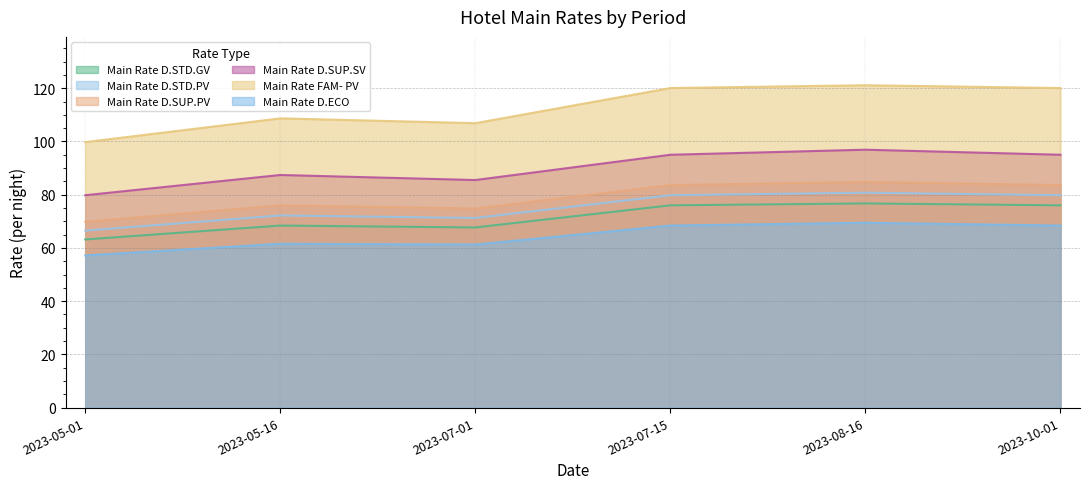

List the labels in order of Main Rate D.STD.GV value, smallest first.

2023-05-01, 2023-07-01, 2023-05-16, 2023-07-15, 2023-10-01, 2023-08-16